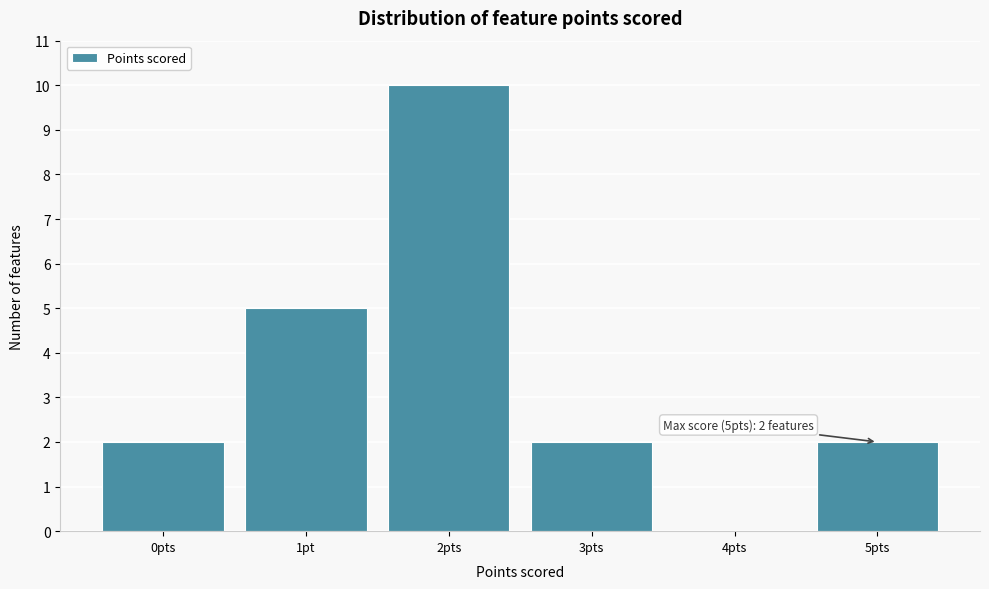

Reading left to right, list all the values displayed in this chart.

0pts=2	1pt=5	2pts=10	3pts=2	4pts=0	5pts=2